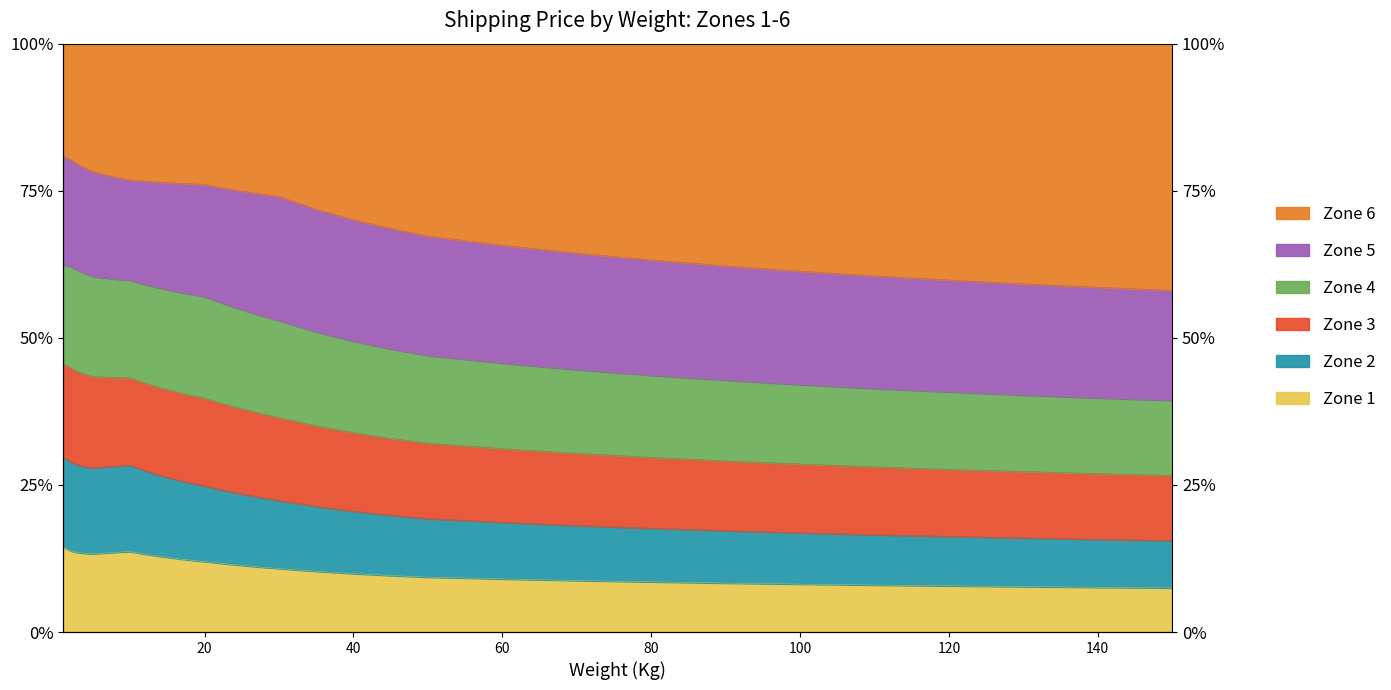

The value of Zone 4 at 11 is 27.9. True or false?

True